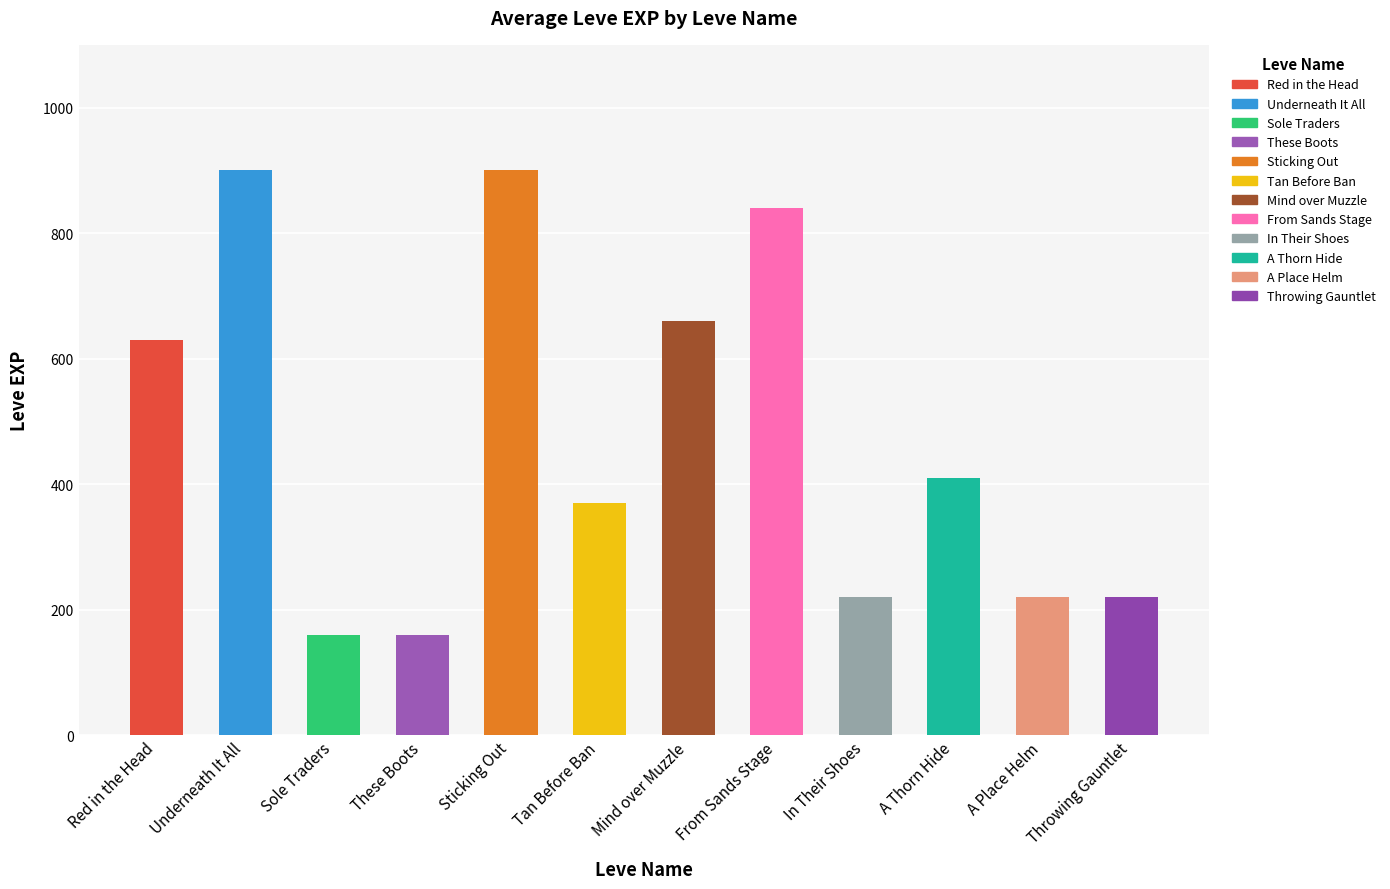

What is the sum of all values?

5690